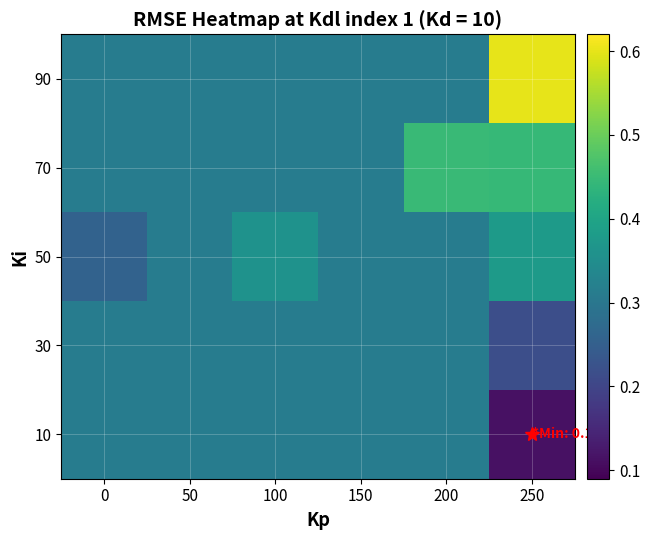

Reading left to right, list all the values displayed in this chart.

10: 0=0.3	50=0.3	100=0.3	150=0.3	200=0.3	250=0.1
30: 0=0.3	50=0.3	100=0.3	150=0.3	200=0.3	250=0.2
50: 0=0.3	50=0.3	100=0.4	150=0.3	200=0.3	250=0.4
70: 0=0.3	50=0.3	100=0.3	150=0.3	200=0.4	250=0.4
90: 0=0.3	50=0.3	100=0.3	150=0.3	200=0.3	250=0.6